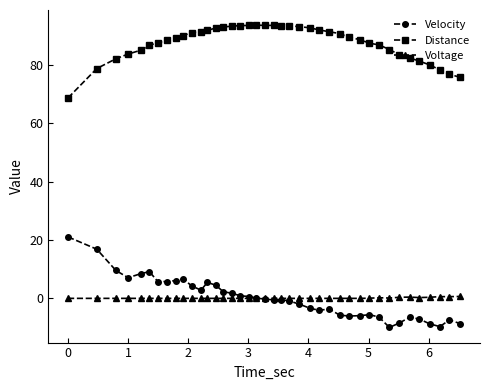

Does the chart have visible grid lines?

No